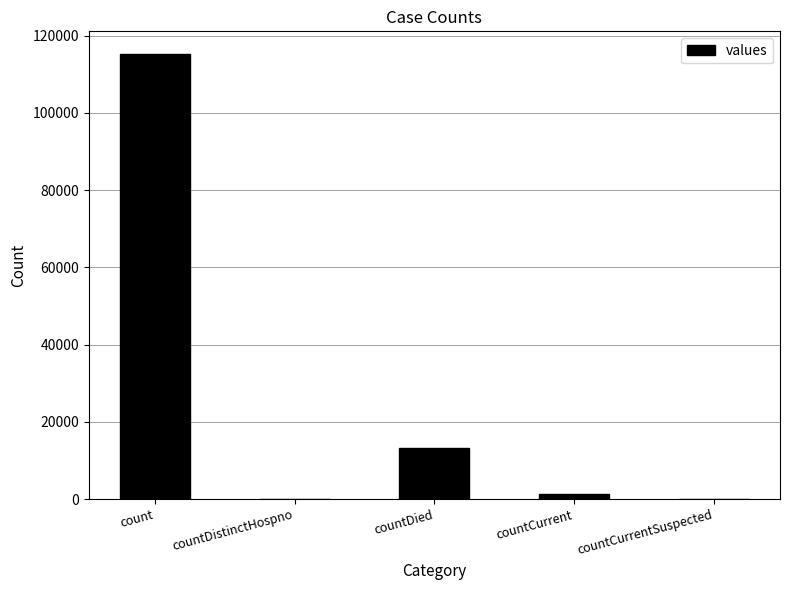

What is the sum of all values?

130105